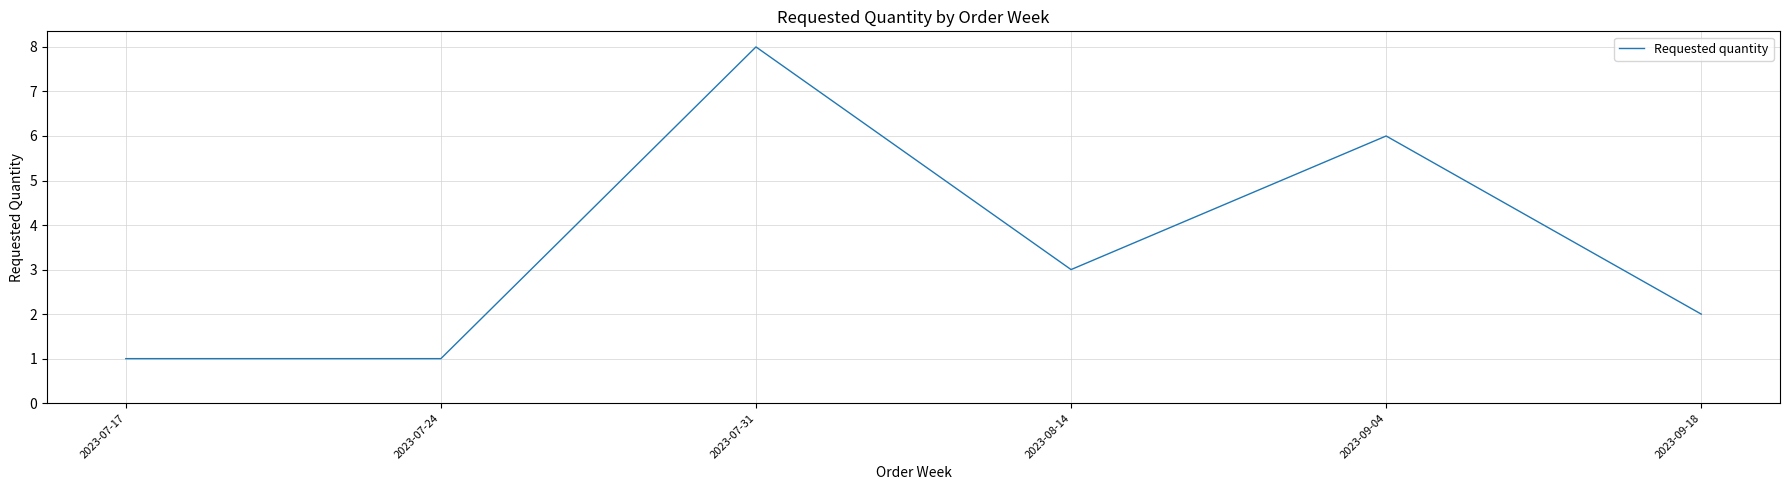

Is it true that the value at 2023-07-31 is 13?

False